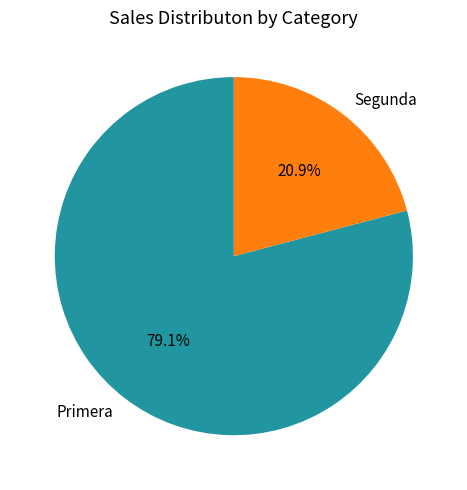

Rank the categories by value from lowest to highest.

Segunda, Primera